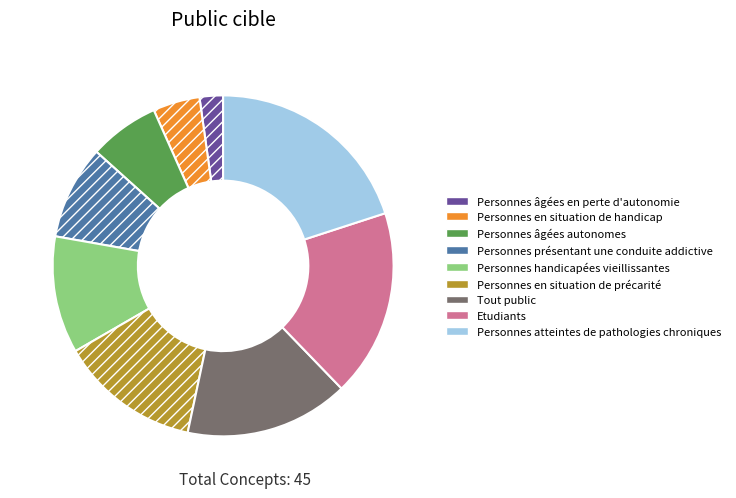

Count the number of slices in the pie.

9